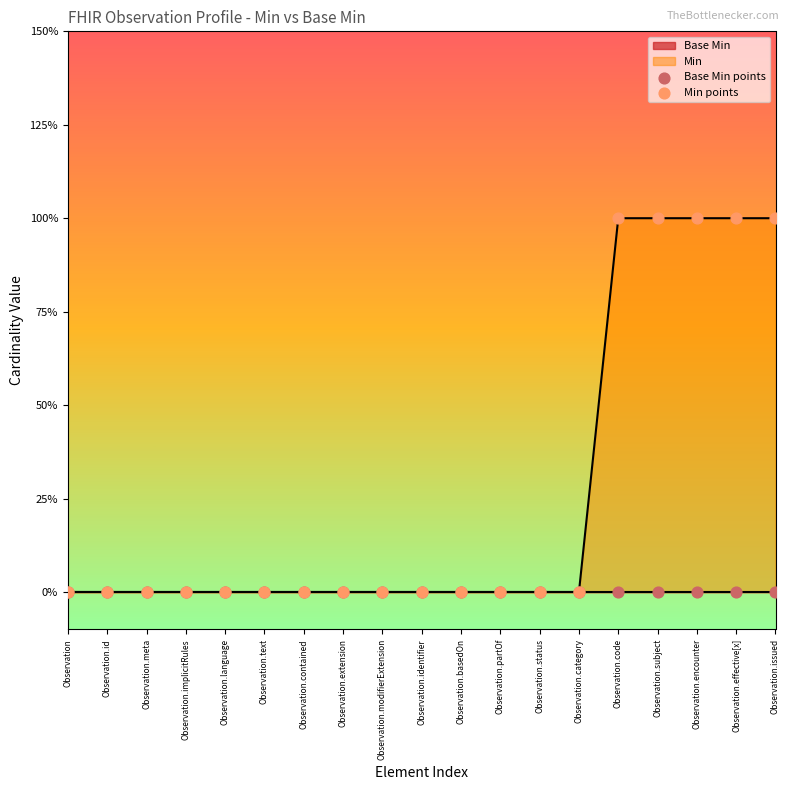

At which category is the sum across all series the highest?

Observation.code